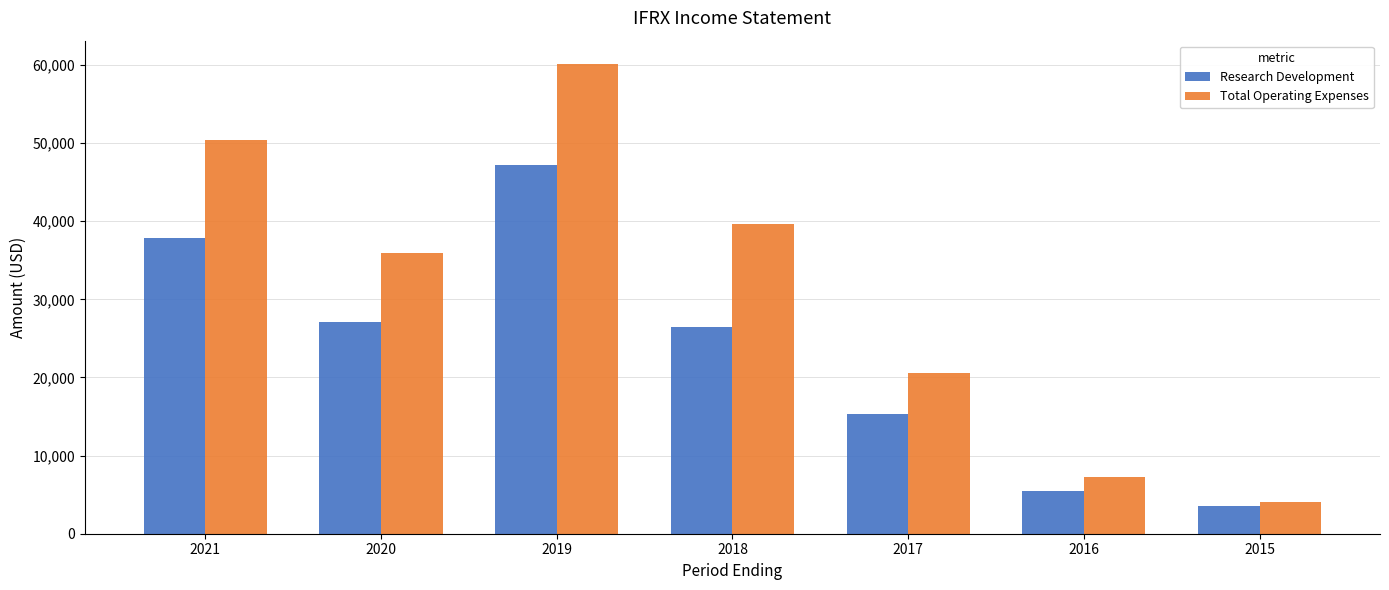

What is the difference between the highest and lowest values at 2021?

12600